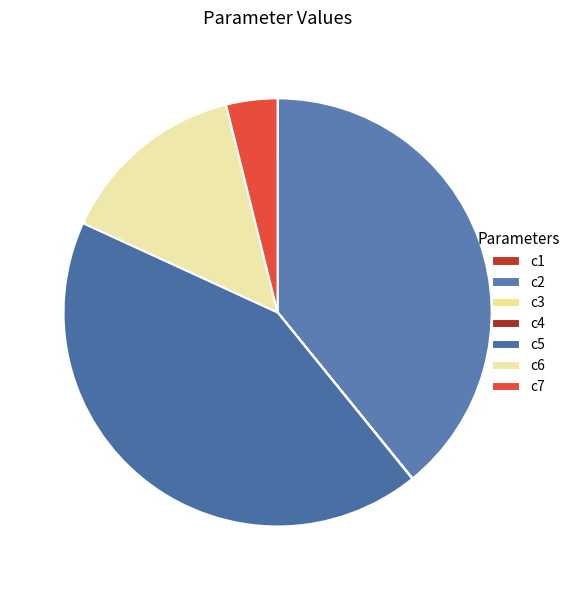

Combined, do c1 and c3 account for over 50%?

No